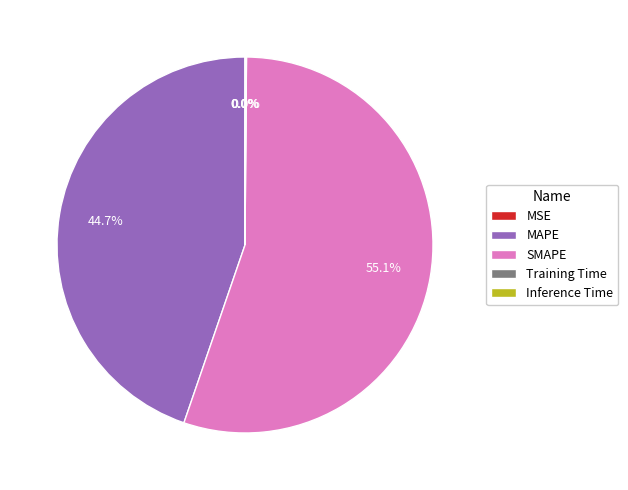

Does any single category account for the majority?

Yes